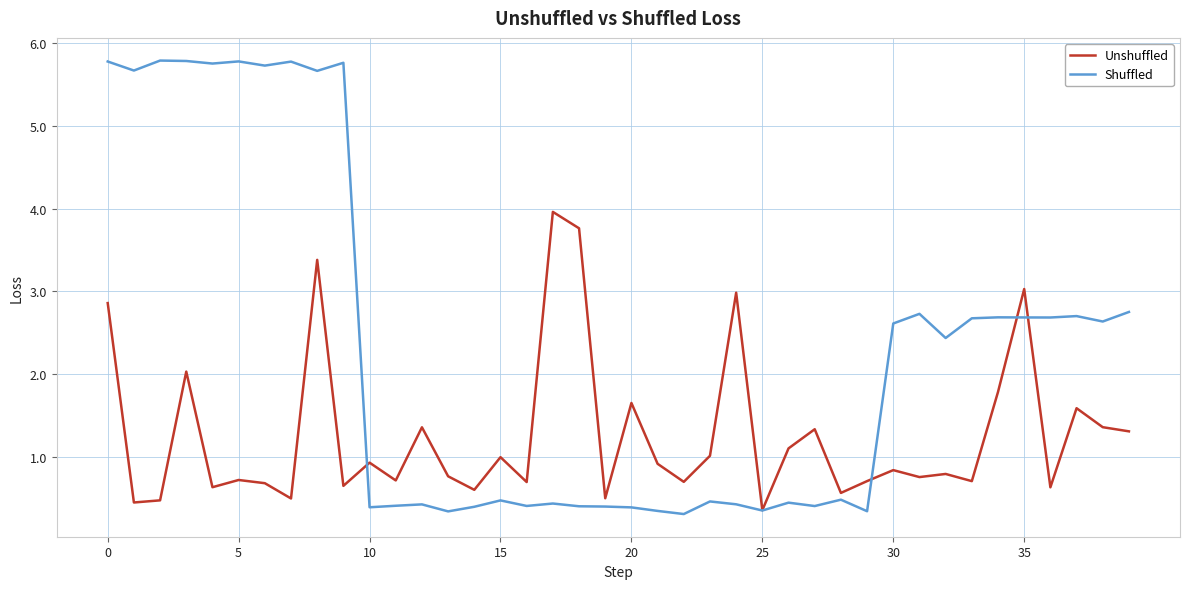

List the series in order of their overall mean, lowest first.

Unshuffled, Shuffled